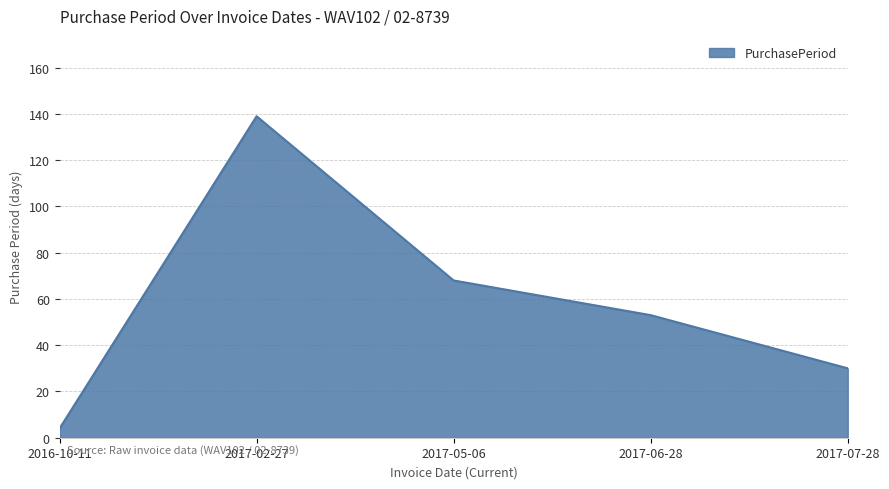

Reading left to right, what are all the values shown in this chart?

4	139	68	53	30